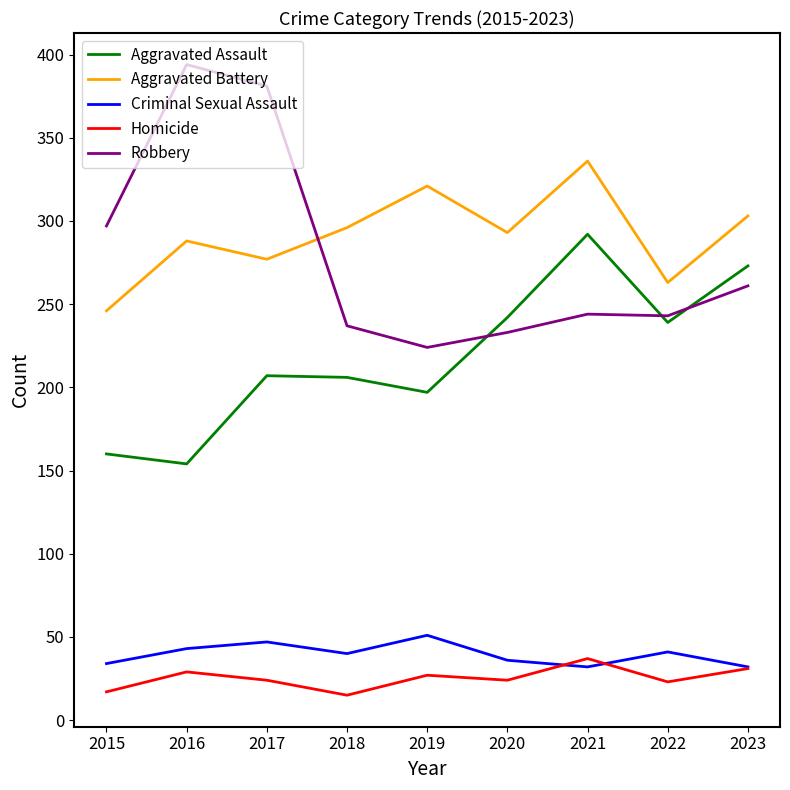

Which label corresponds to the largest value in the chart?

2016